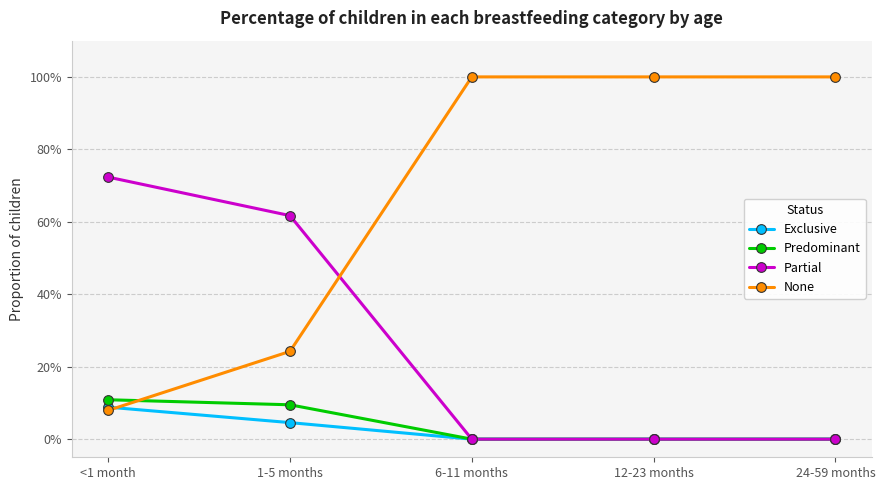

What is the label of the 2nd point from the left?

1-5 months